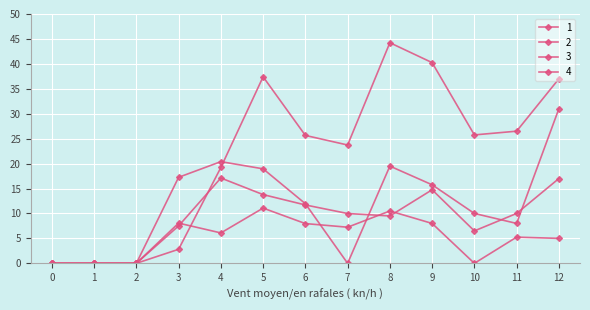

Reading left to right, what are all the values shown in this chart?

1: 0=0.0	1=0.0	2=0.0	3=17.2	4=20.4	5=18.9	6=12.0	7=0.0	8=19.5	9=15.7	10=10.0	11=8.0	12=31.0
2: 0=0.0	1=0.0	2=0.0	3=8.1	4=6.1	5=11.1	6=8.0	7=7.2	8=10.5	9=8.0	10=0.0	11=5.2	12=5.0
3: 0=0.0	1=0.0	2=0.0	3=7.5	4=17.1	5=13.8	6=11.7	7=10.0	8=9.5	9=14.7	10=6.5	11=10.0	12=17.0
4: 0=0.0	1=0.0	2=0.0	3=2.8	4=19.2	5=37.4	6=25.6	7=23.7	8=44.2	9=40.2	10=25.7	11=26.5	12=37.0